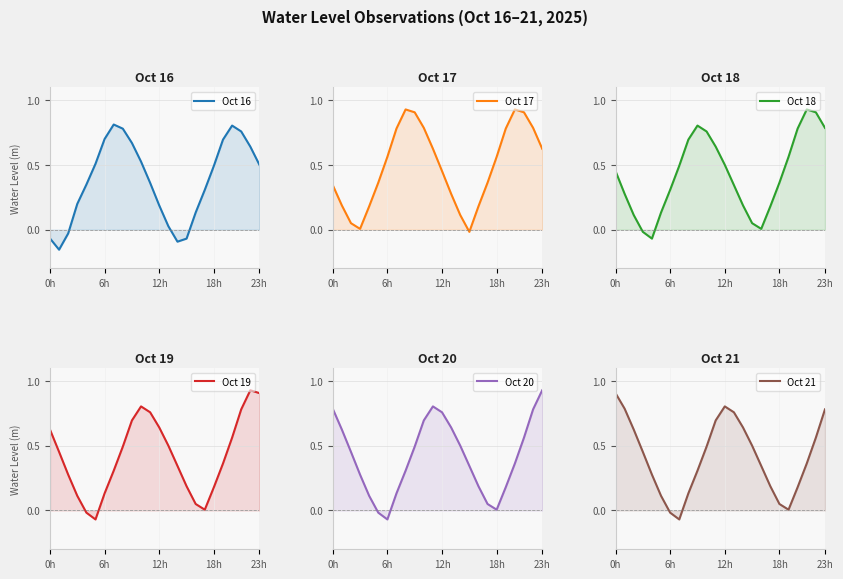

How many negative values does the Oct 16 series have?

5